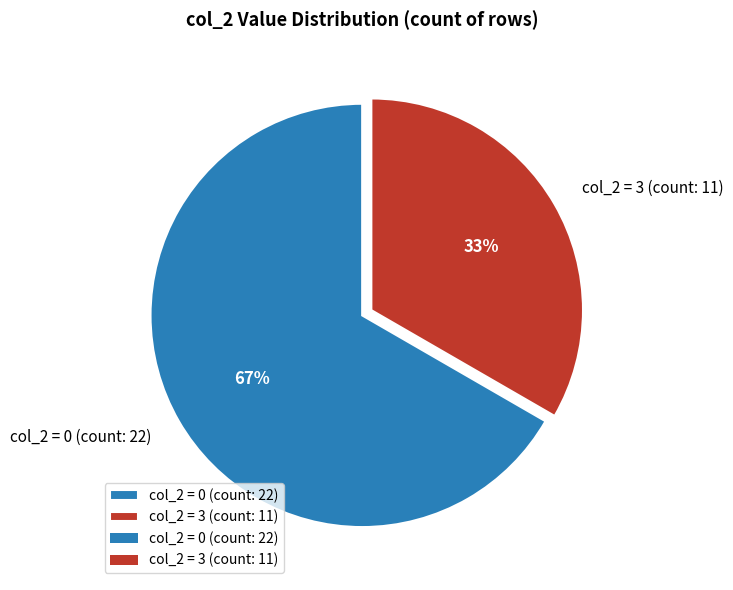

How many segments does this pie chart have?

2